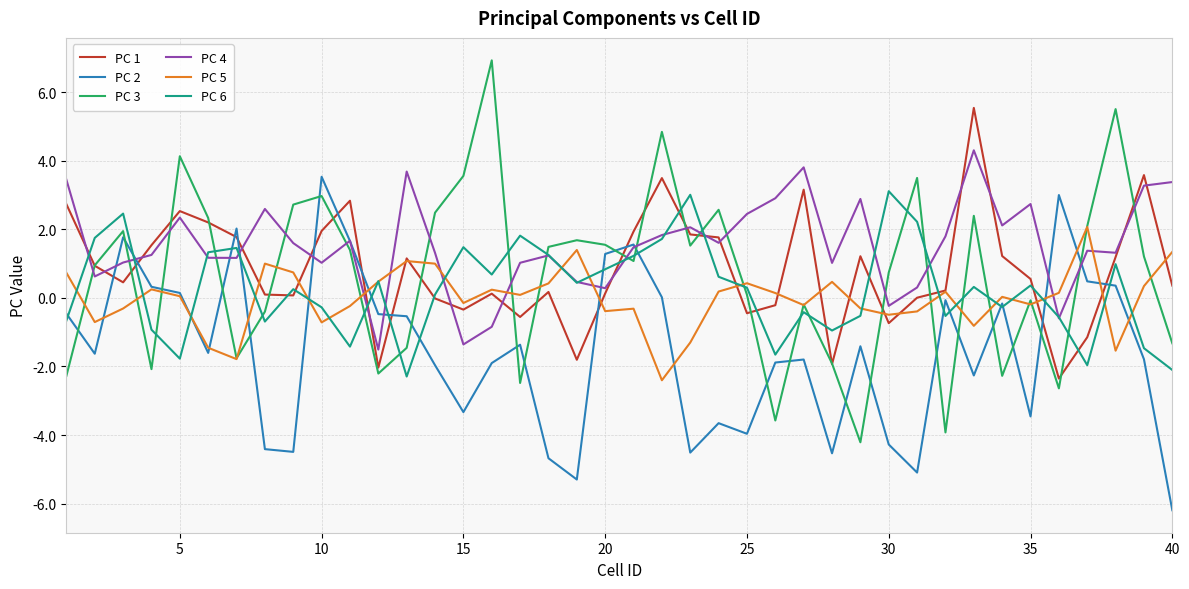

What is the minimum value shown in the chart?

-6.2